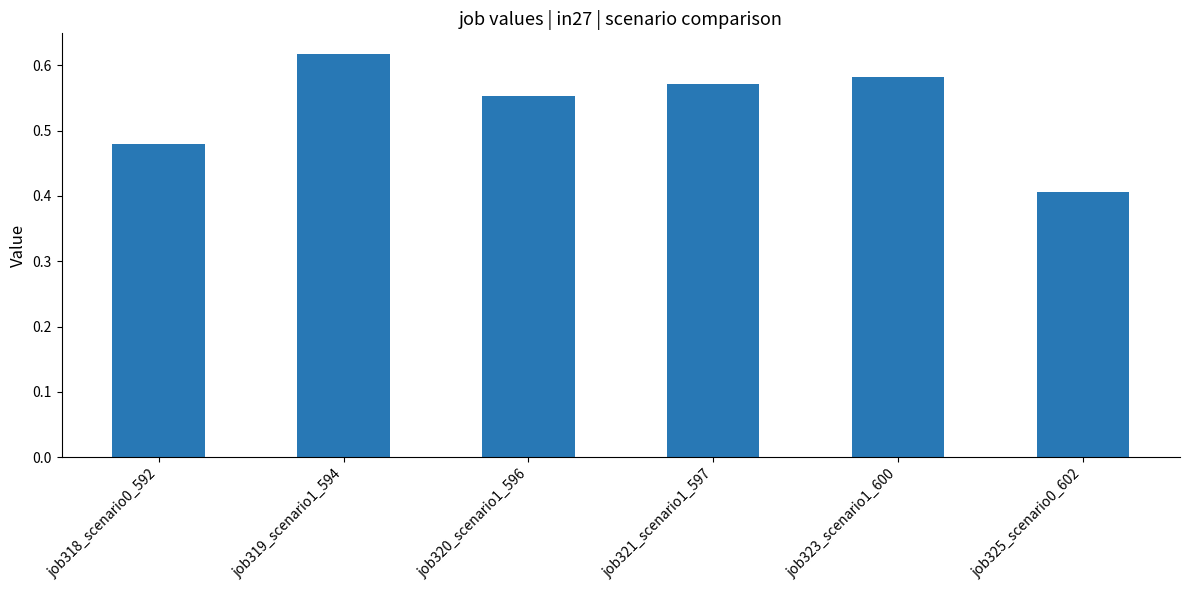

What is the change in value from job318_scenario0_592 to job320_scenario1_596?

+0.1